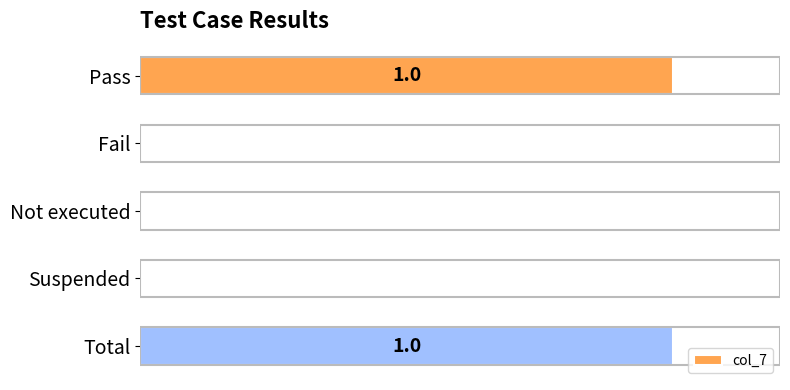

Are the bars horizontal?

Yes